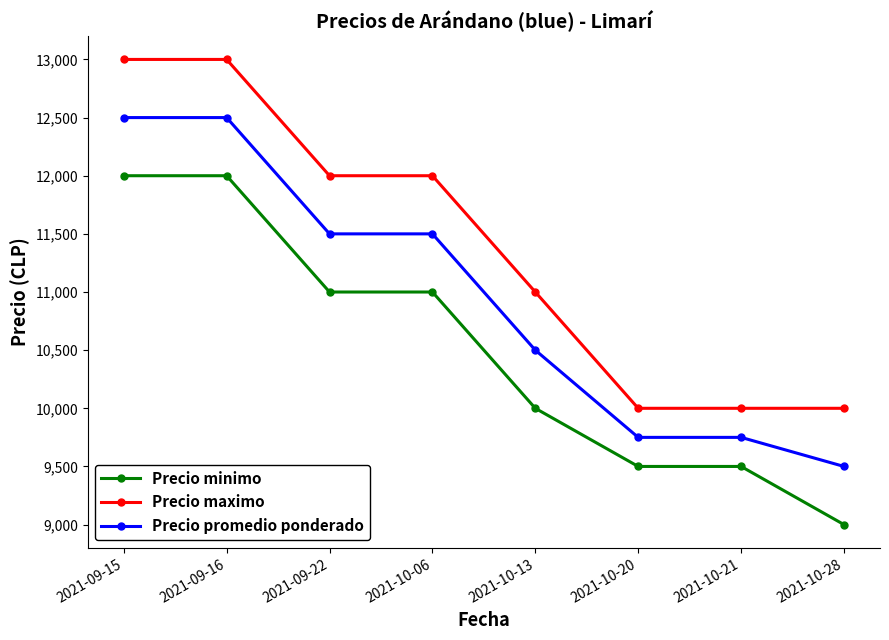

What is the sum of the Precio minimo values at 2021-10-20 and 2021-10-06?

20500